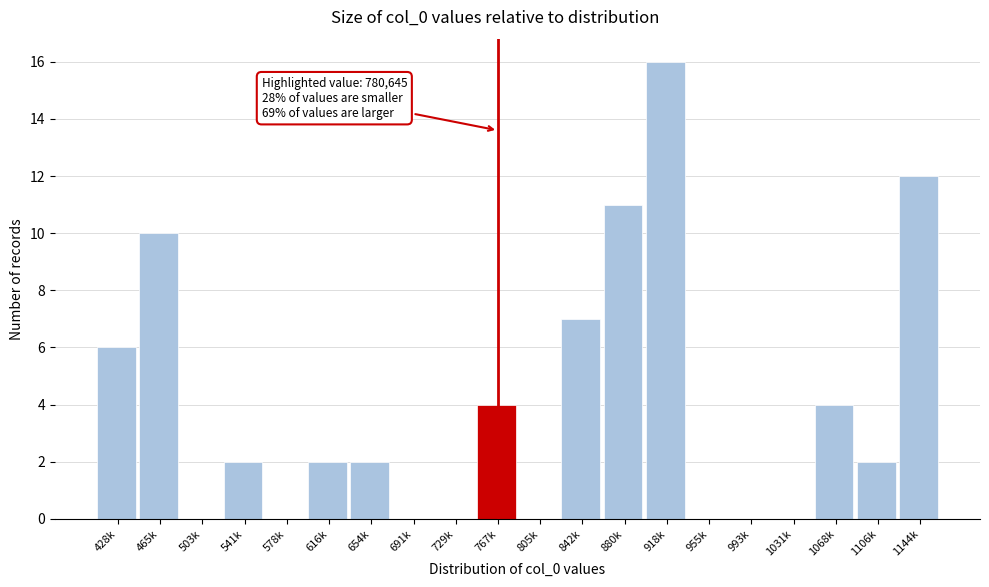

Reading left to right, extract all data points from this chart.

428k=6	465k=10	503k=0	541k=2	578k=0	616k=2	654k=2	691k=0	729k=0	767k=4	805k=0	842k=7	880k=11	918k=16	955k=0	993k=0	1031k=0	1068k=4	1106k=2	1144k=12